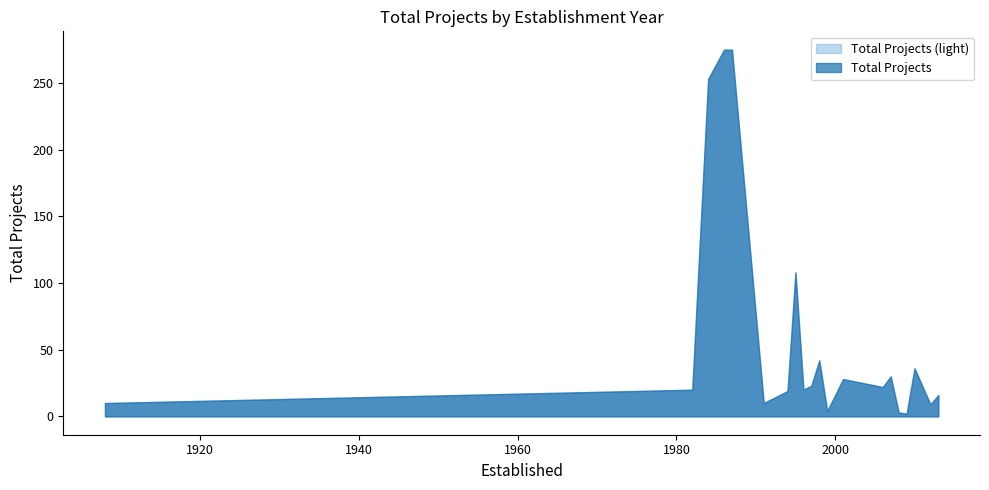

What is the difference between the maximum and minimum values?

273